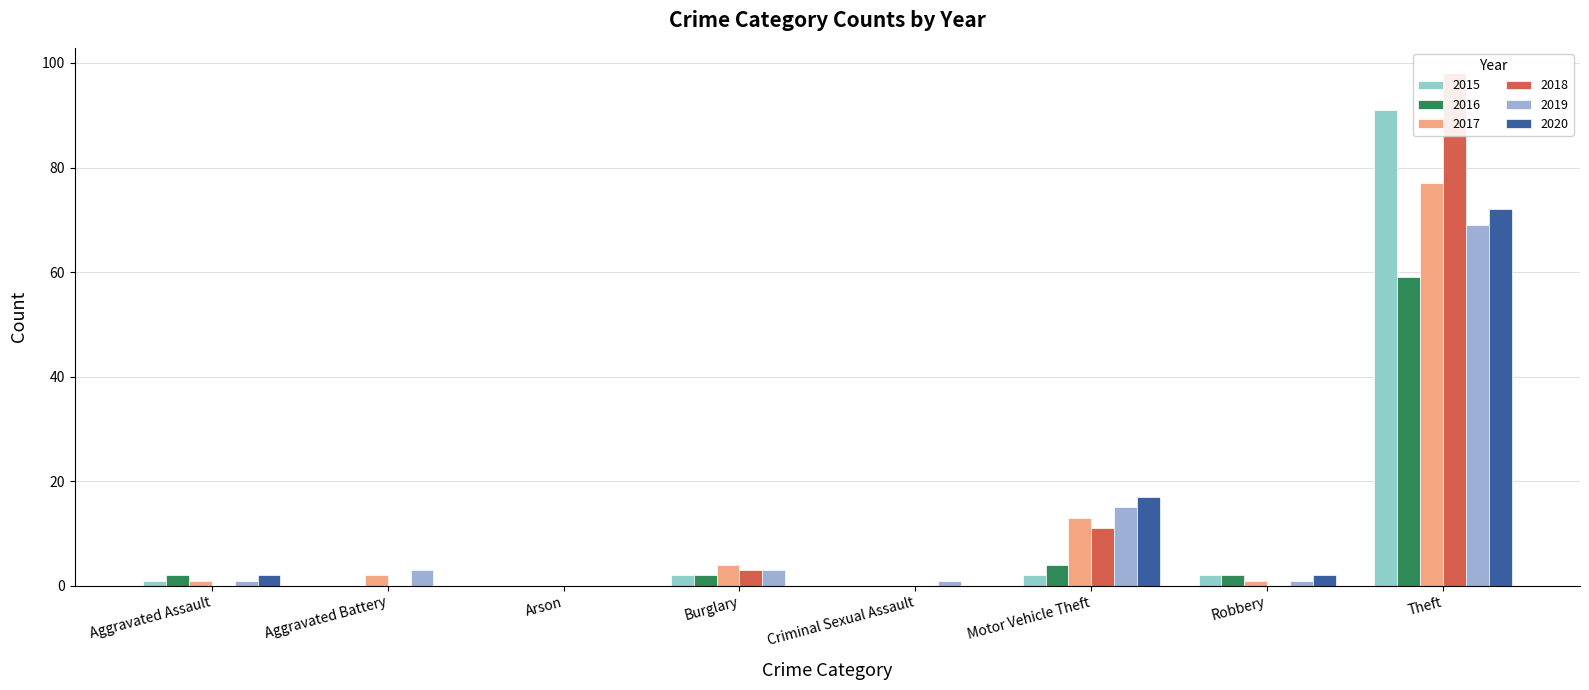

Where is 2017 nearest to the value 38?

Motor Vehicle Theft